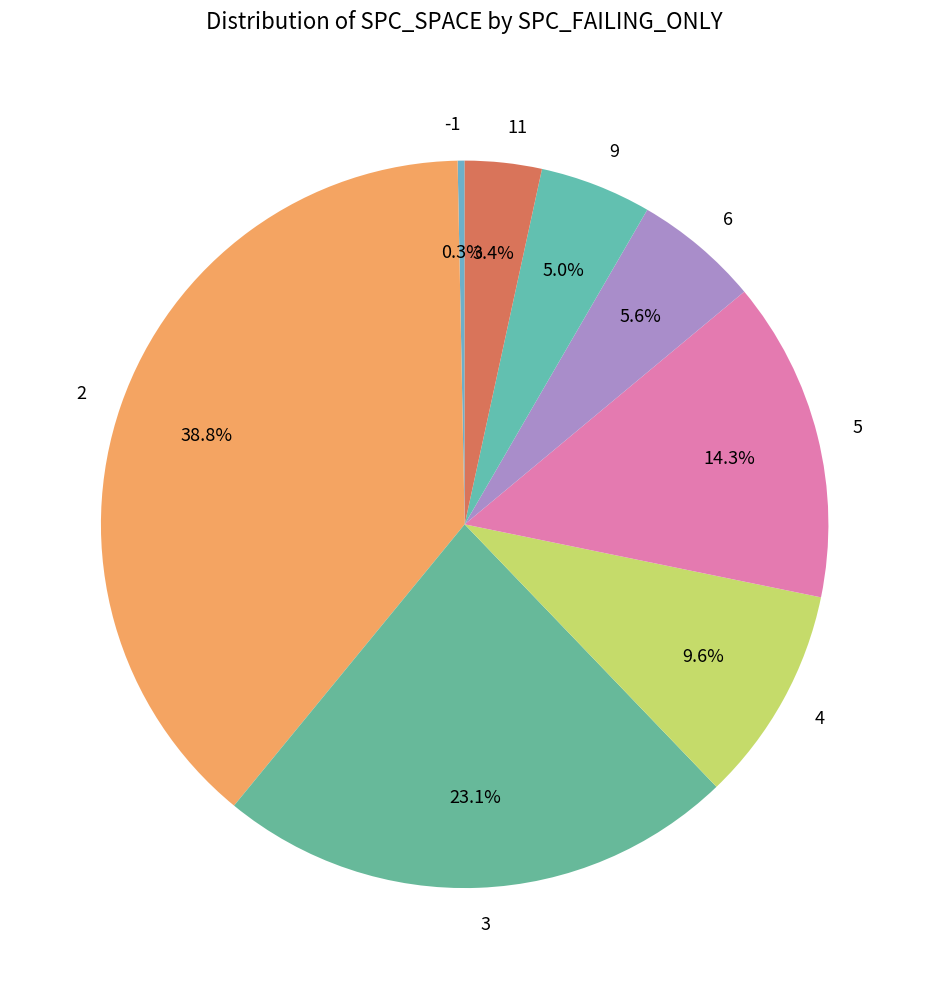

Rank the categories by value from highest to lowest.

2, 3, 5, 4, 6, 9, 11, -1